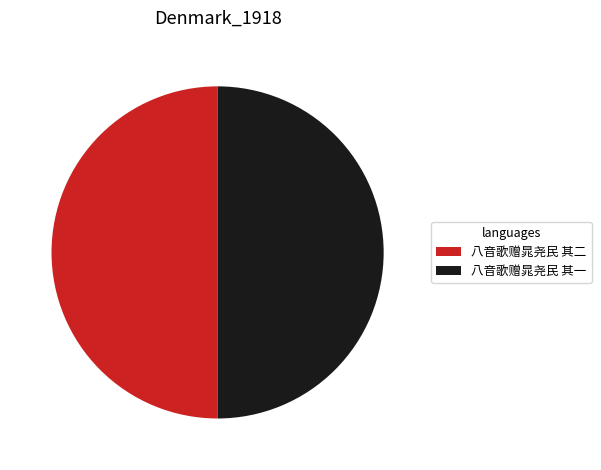

Is it true that 八音歌赠晁尧民 其二 is 50% of the pie?

True